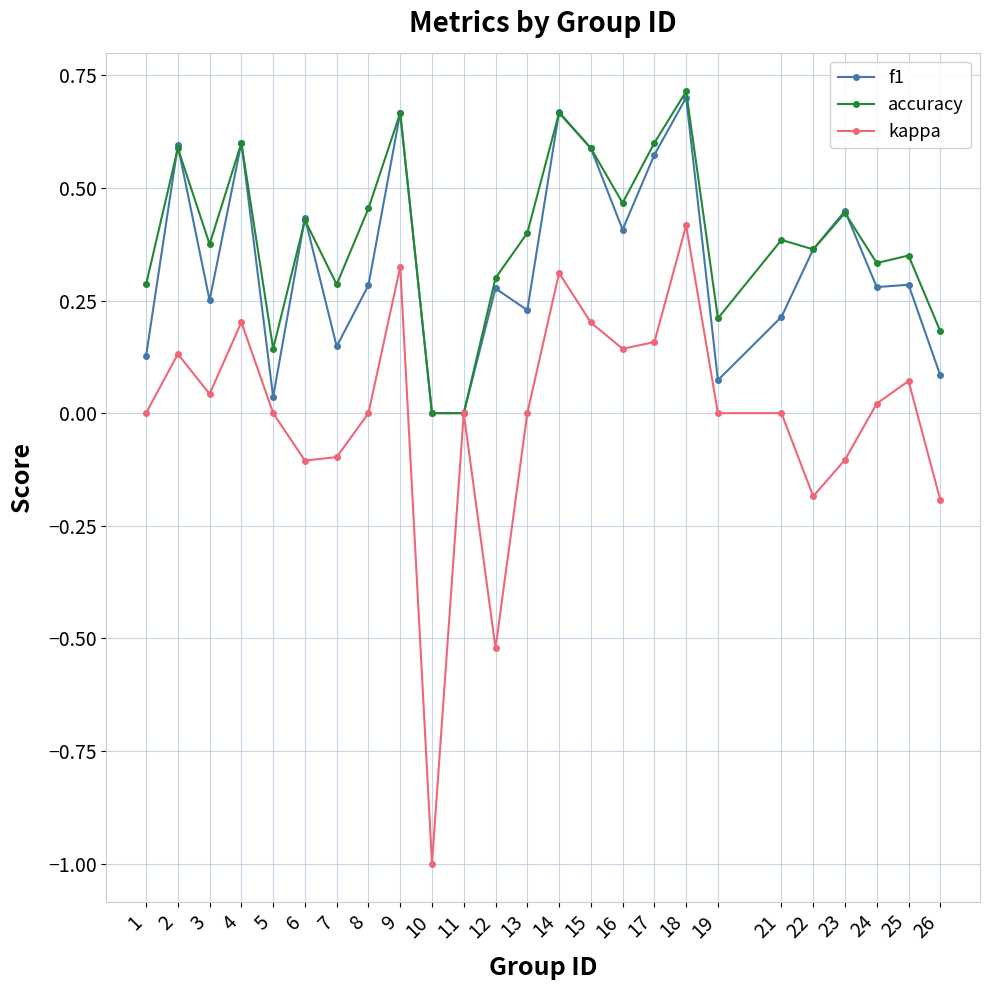

True or false: kappa has a value of 0.5 at 14.

False